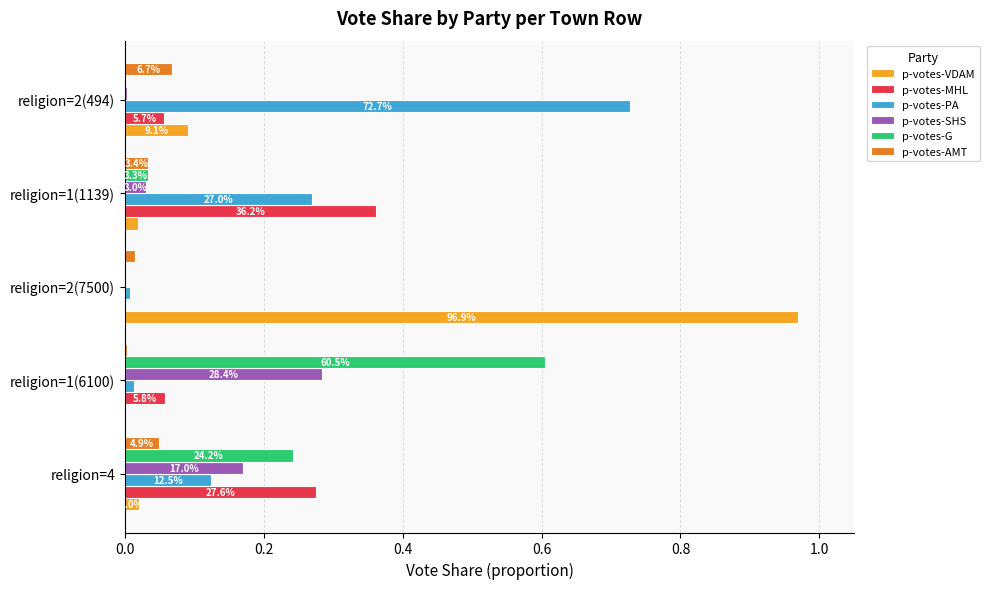

What is the maximum value for p-votes-G?

0.6